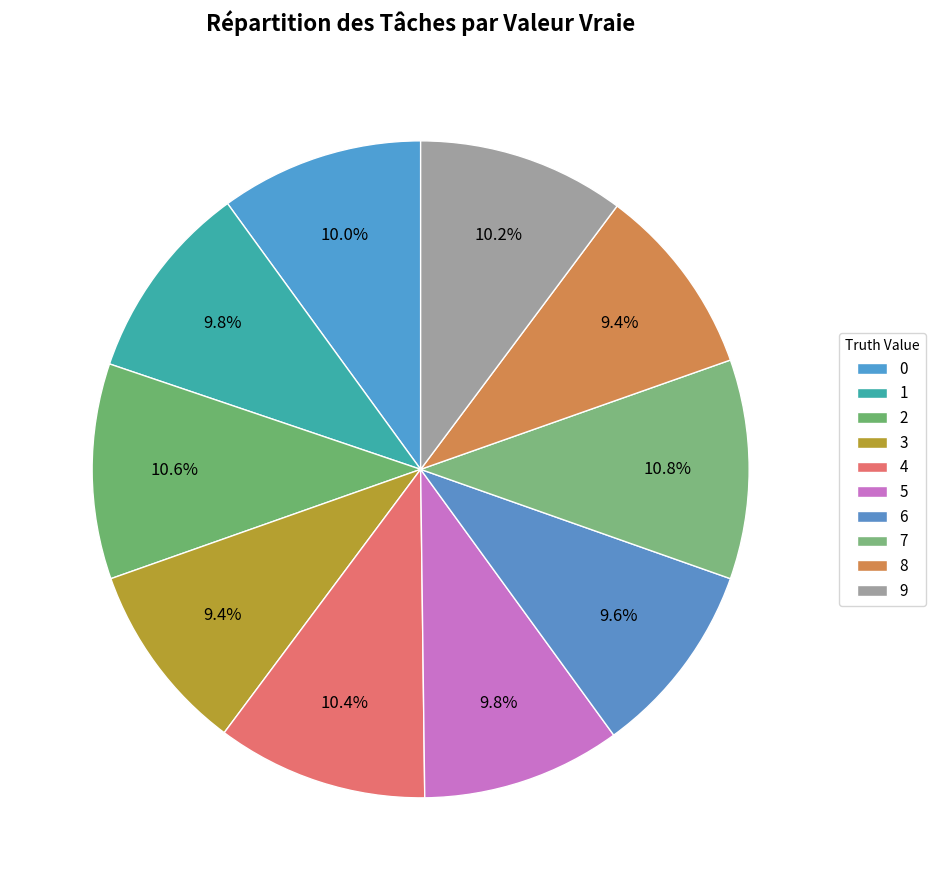

Is the sum of 9 and 6 greater than half?

No